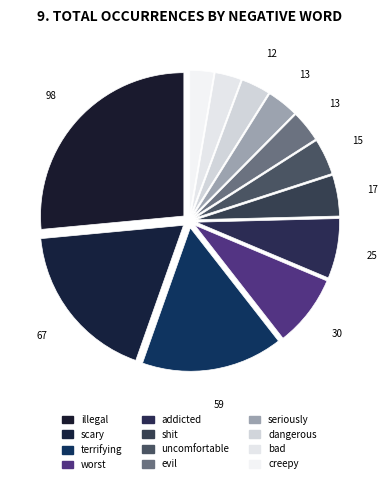

Which category has the smallest portion of the pie?

creepy